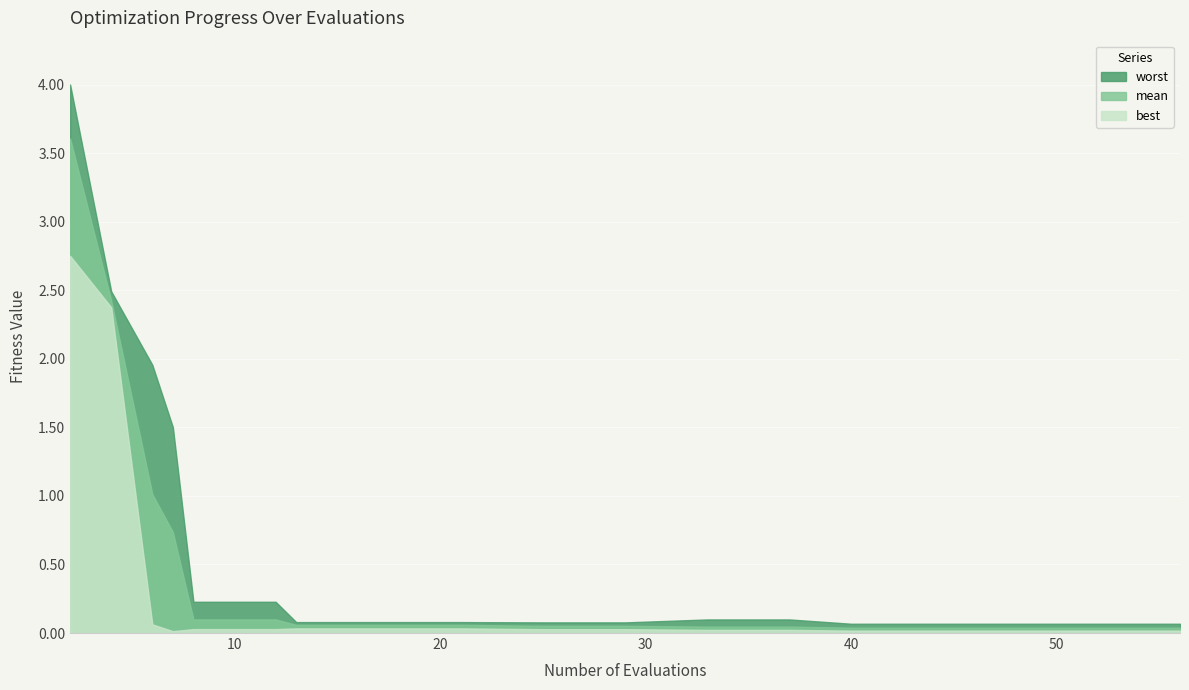

What is the total value across all series at 37?

0.2